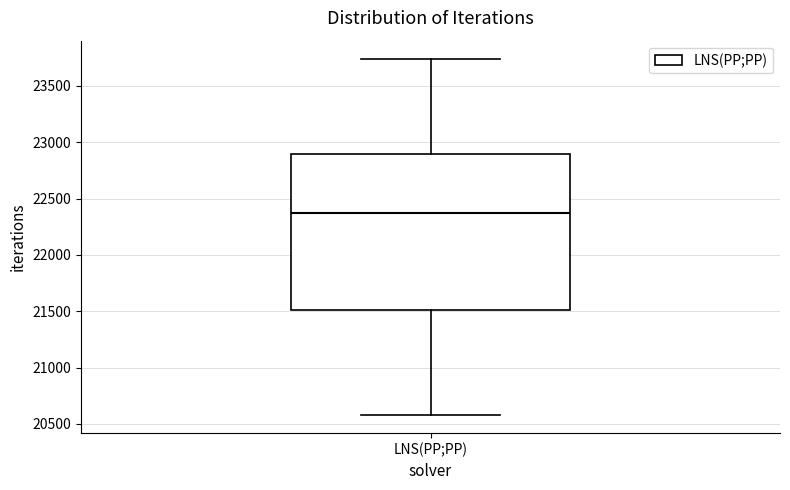

Transcribe this box plot: give where the median line is, the range the box spans, and where the two whiskers end, as read against the y-axis. The values are not printed on the chart, so give them approximately, as read against the axis.

median 22350, box 21500 to 22900, whiskers 20600 to 23750